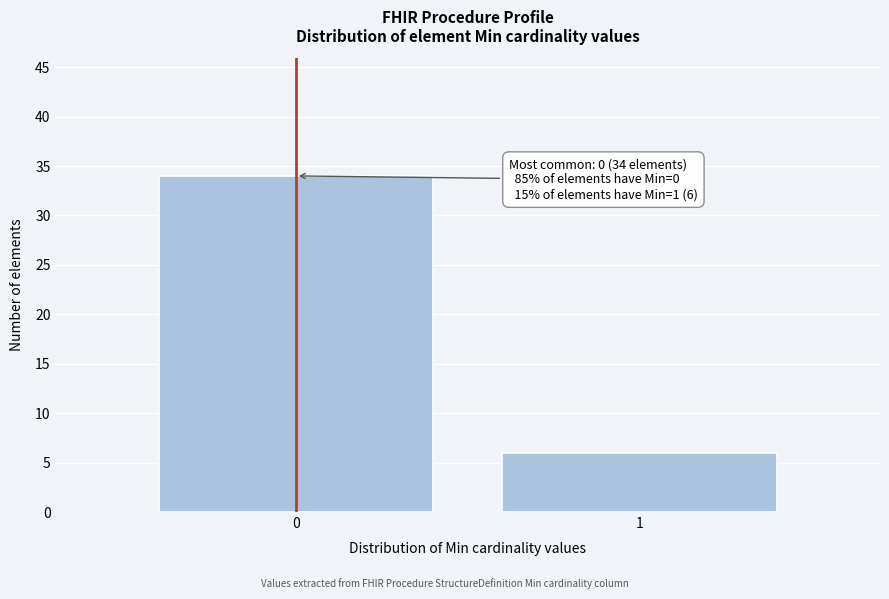

Reading left to right, transcribe all the data shown in this chart.

0=34	1=6